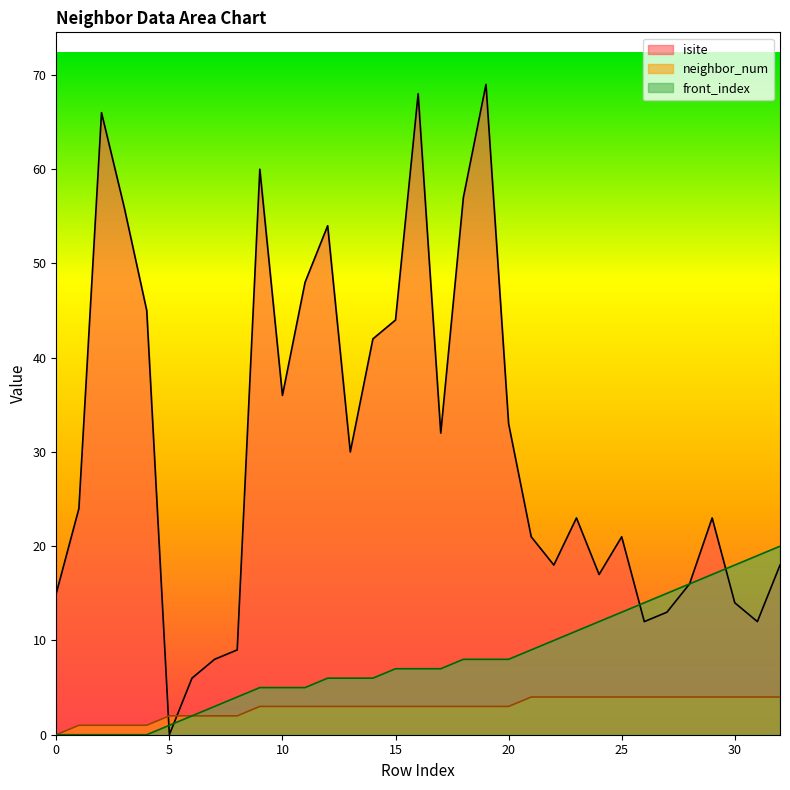

True or false: front_index has a value of 7 at 17.

True